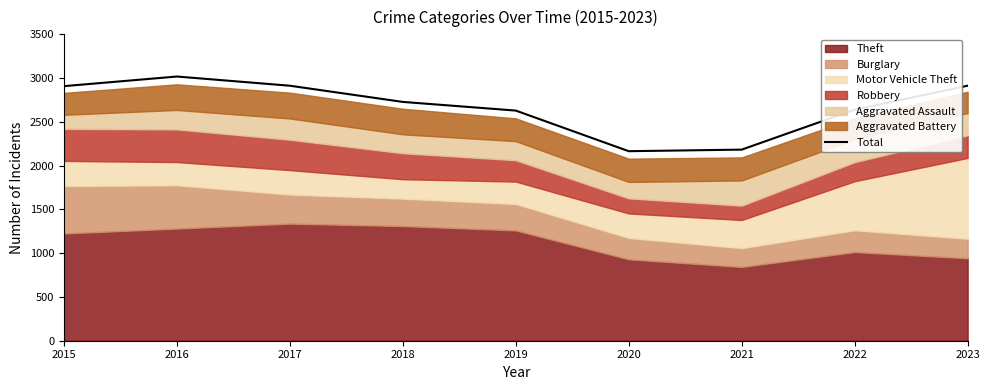

How many lines are shown in the chart?

1